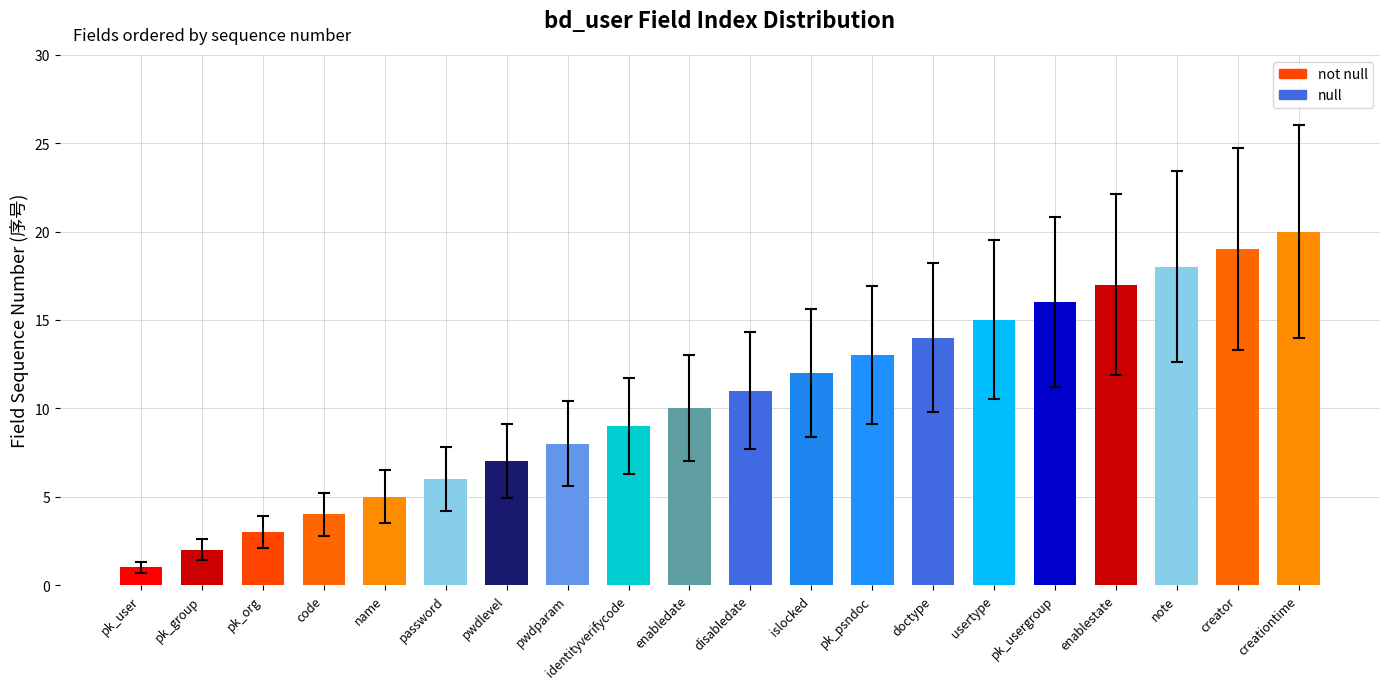

What is the sum of the values at enablestate and usertype?

32